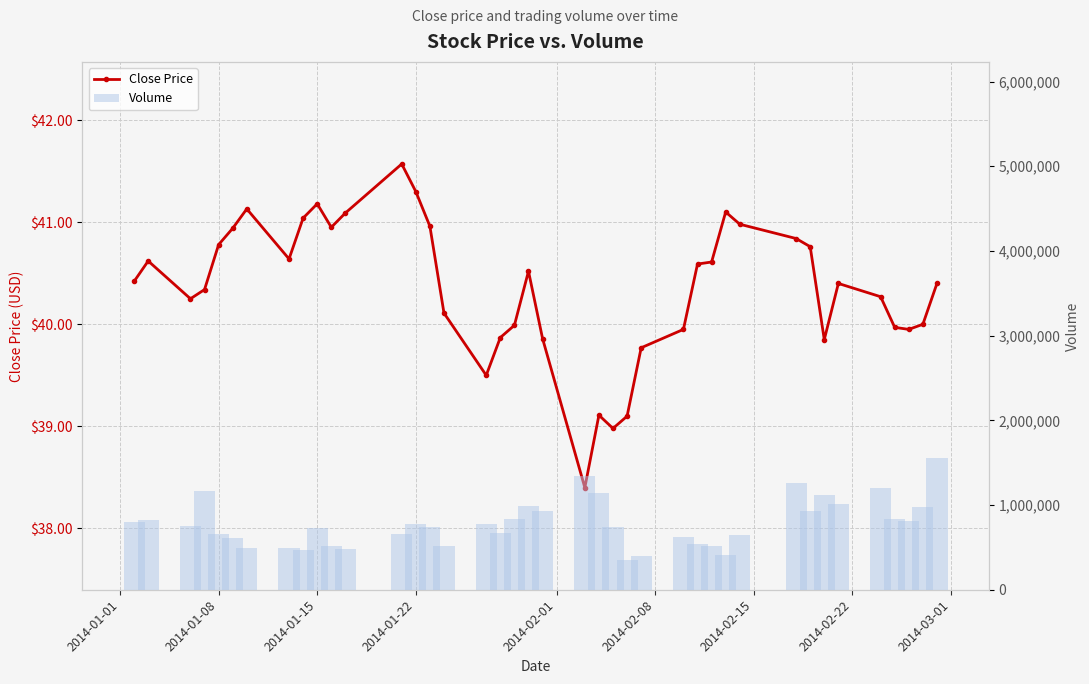

True or false: Close Price has a value of 41.3 at 2014-01-22.

True